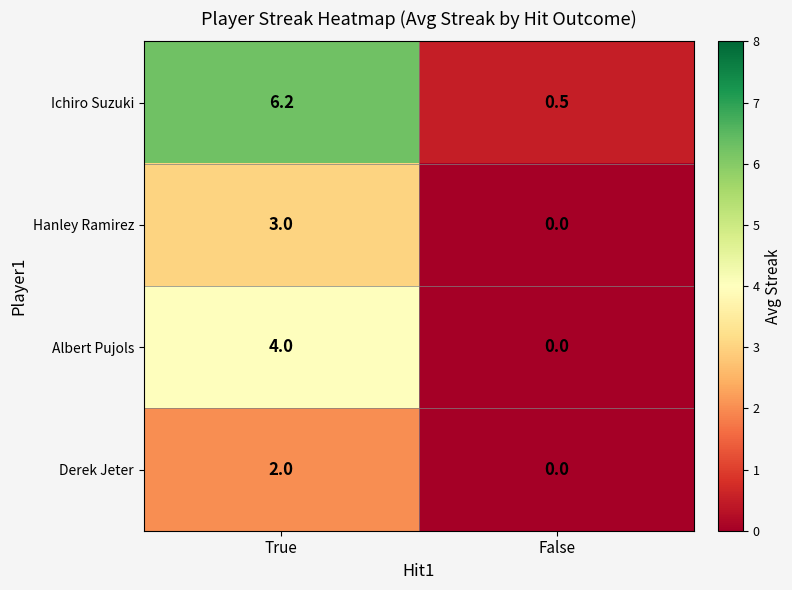

How many values in the Ichiro Suzuki series are below 6?

1